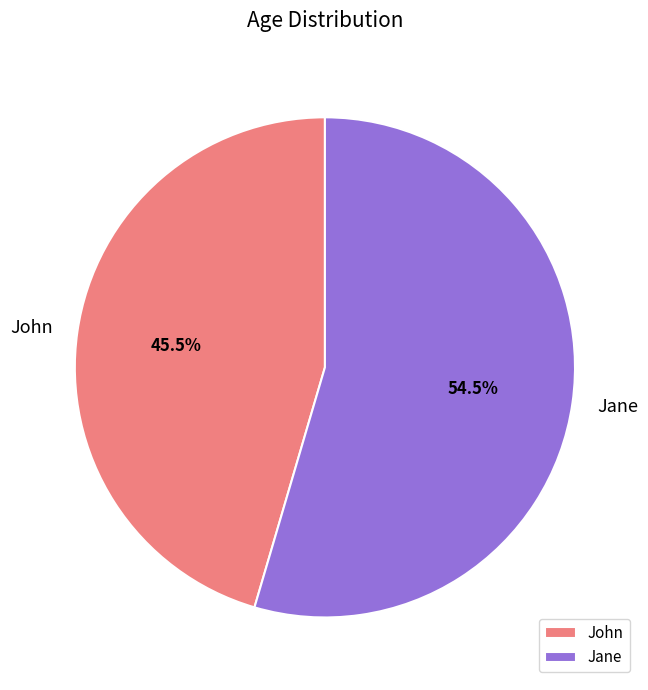

What portion of the pie excludes John?

54.5%